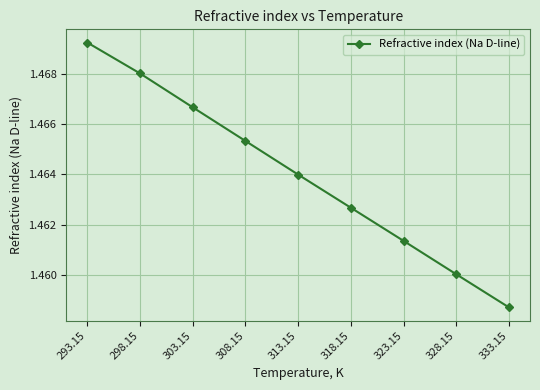

Which has a higher value, 298.15 or 293.15?

293.15